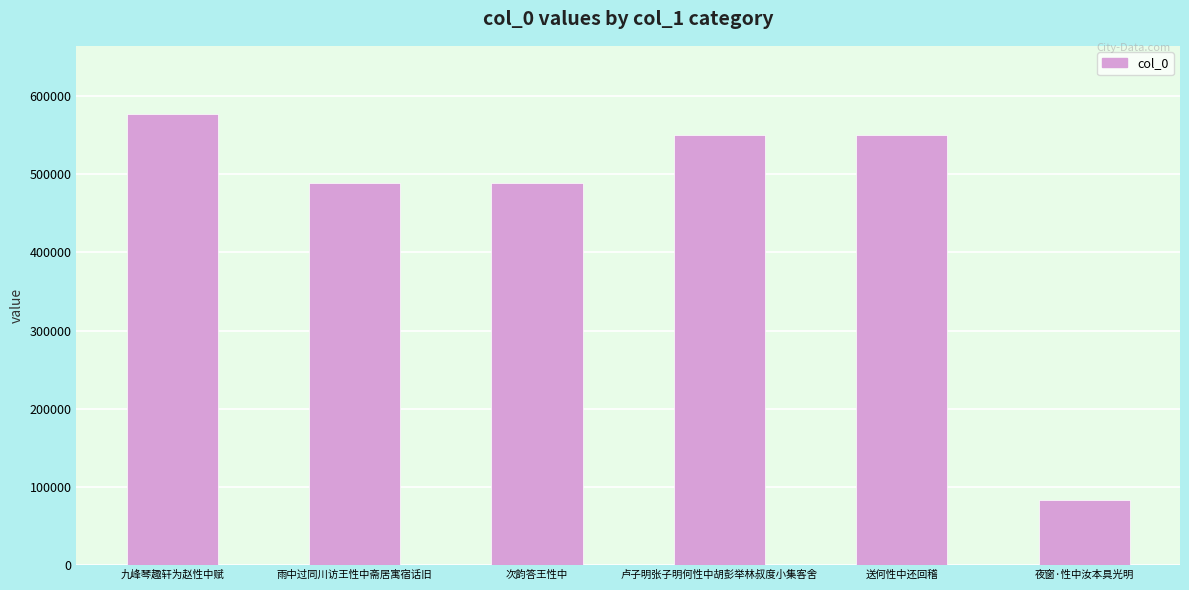

What is the difference between the maximum and minimum values?

494919